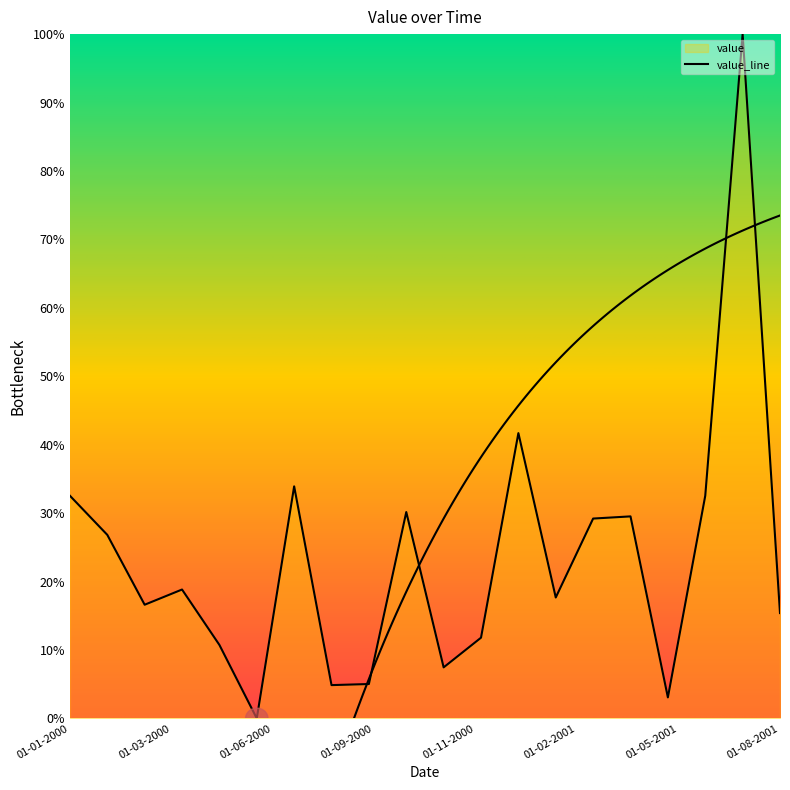

How many interior local valleys (lower than both neighbors) does the data have?

6